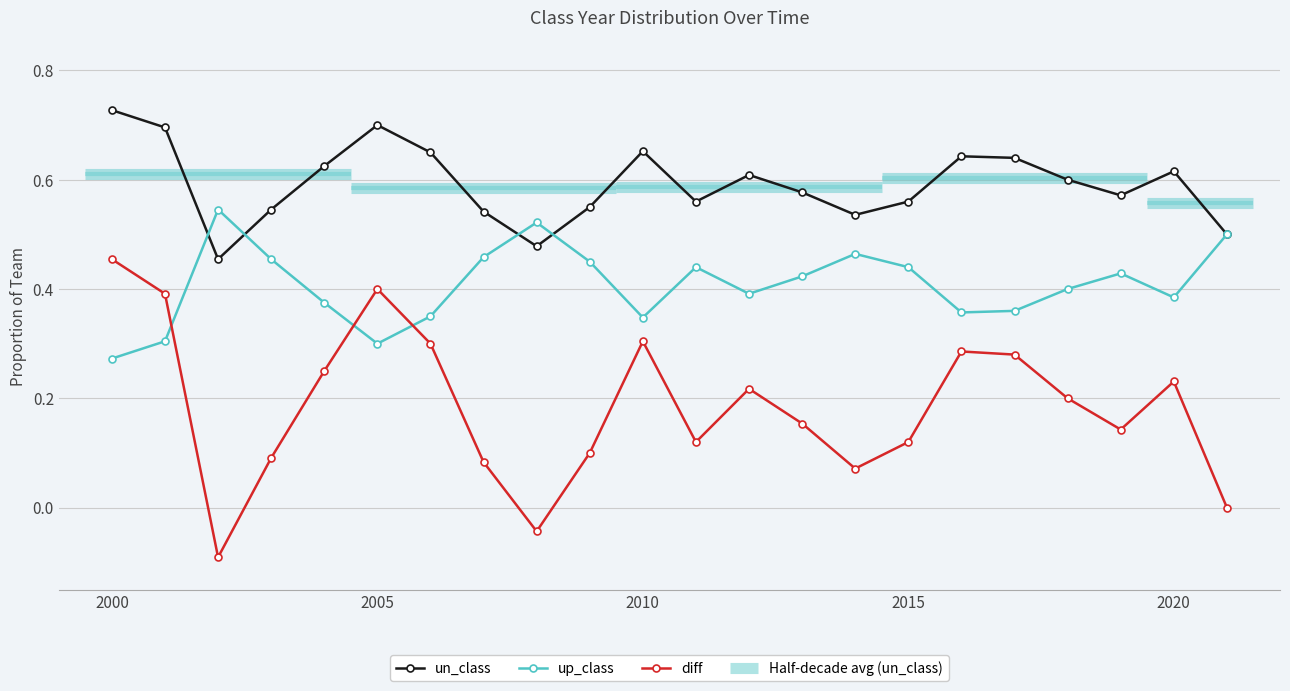

True or false: up_class and diff intersect in this chart.

True